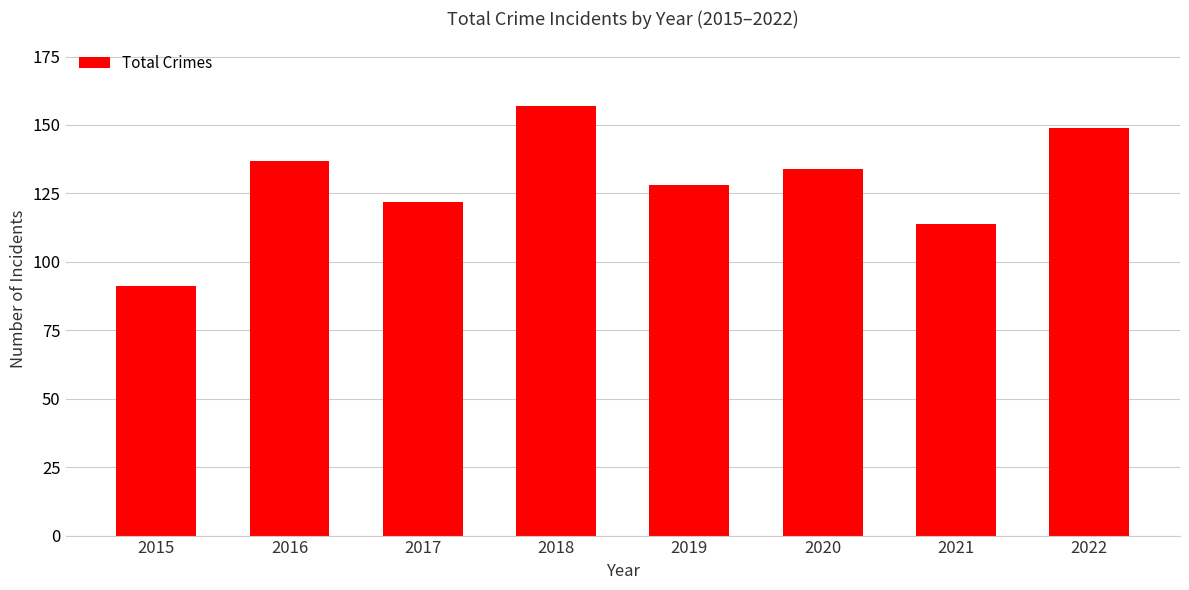

What is the sum of the values at 2020 and 2018?

291